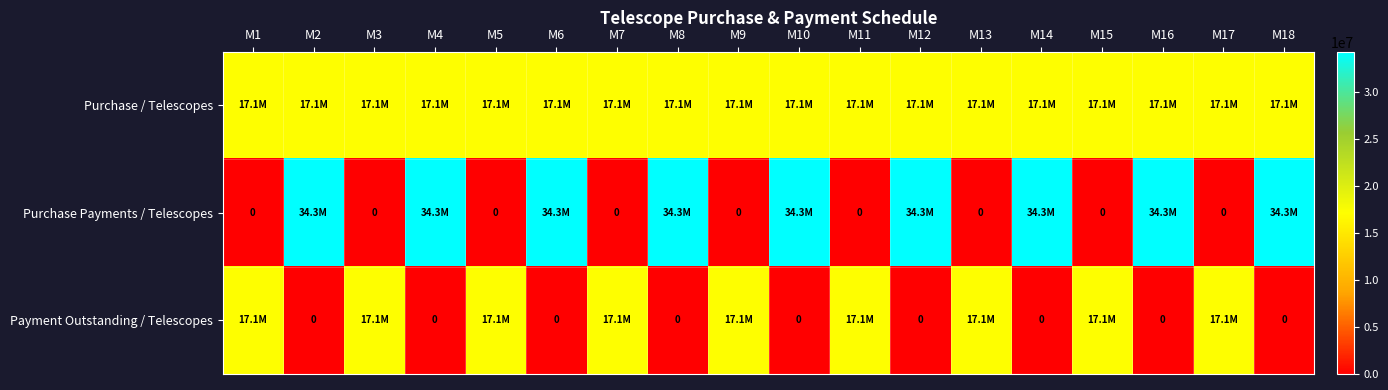

The value of Payment Outstanding / Telescopes at M14 is 0. True or false?

True